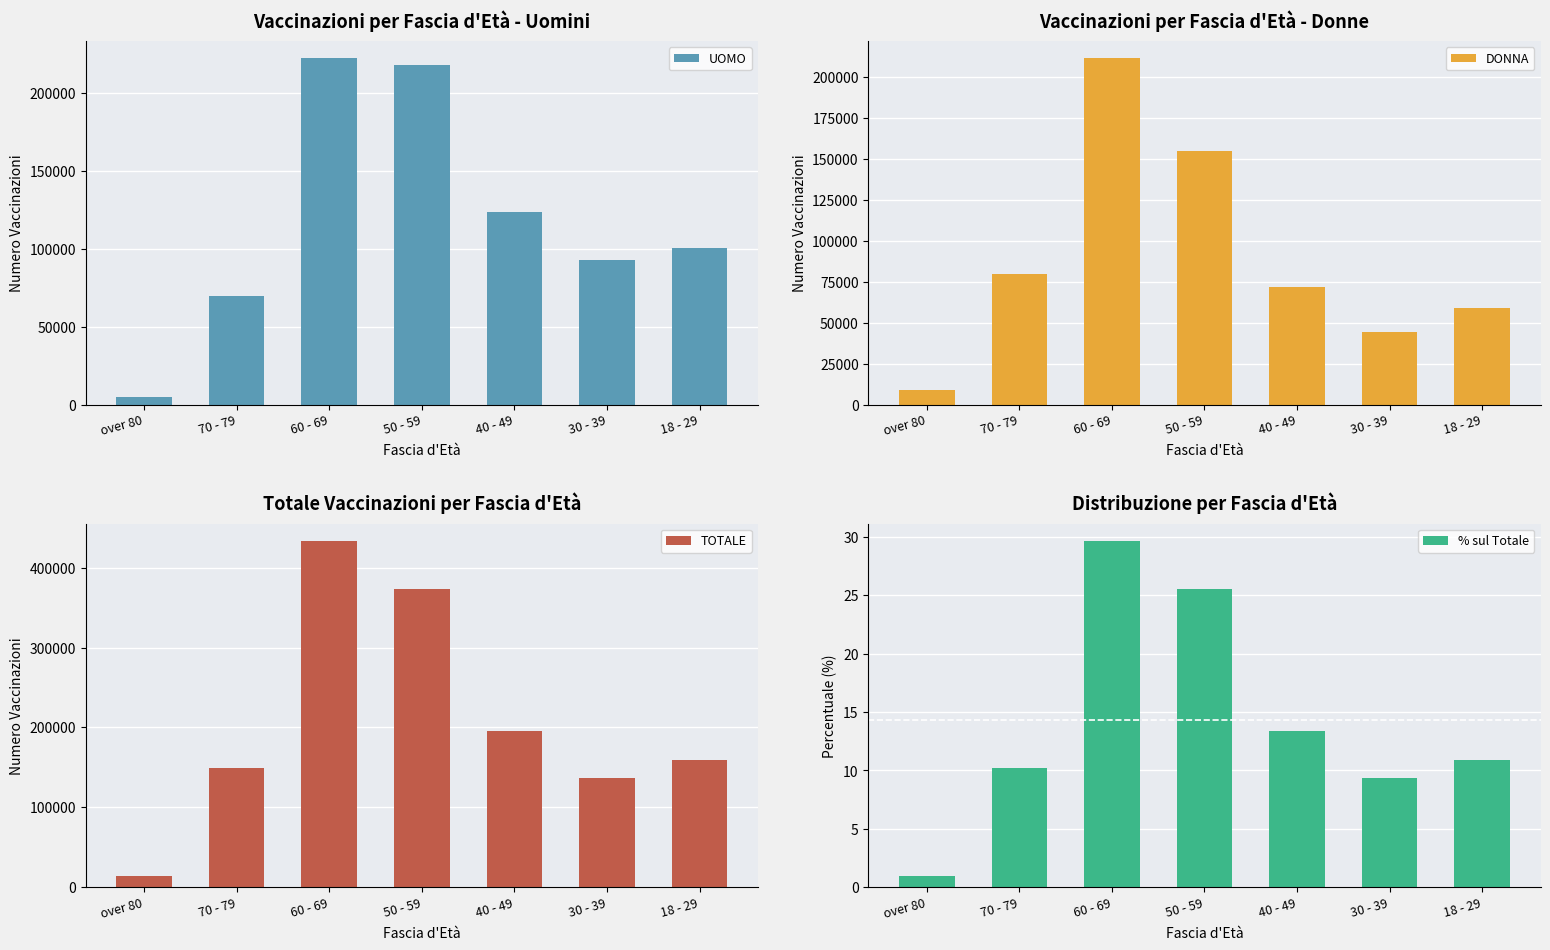

What is the average value of the UOMO series?

118762